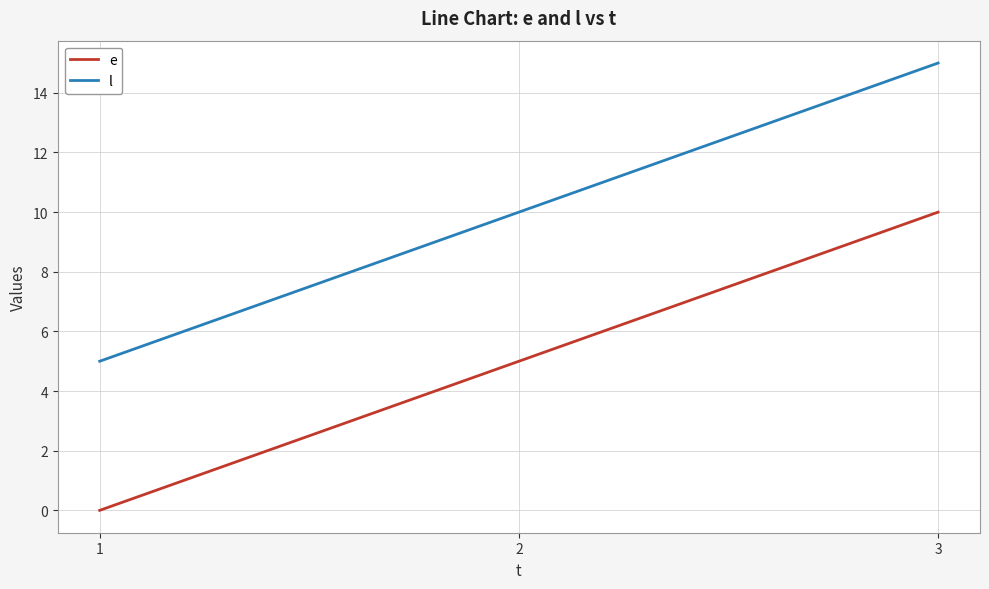

What is the difference between the l values at 1 and 2?

5